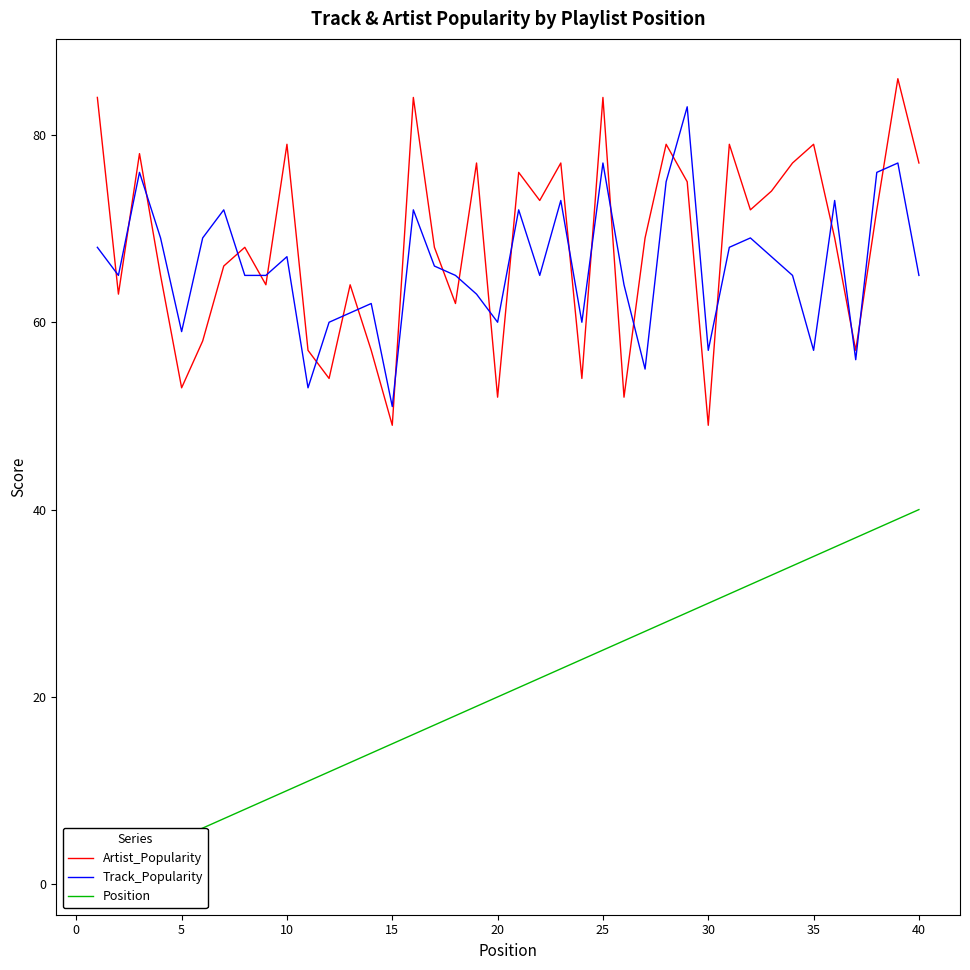

How many data points does each series have?

40